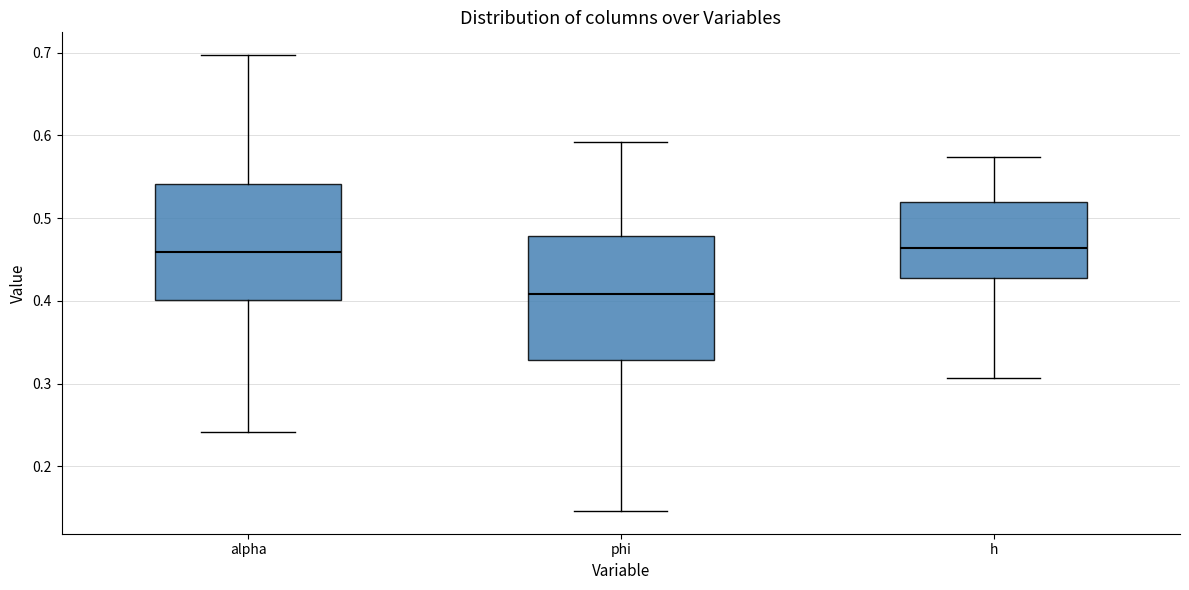

Reading left to right, transcribe this box plot: for each box, give where its median line is, the range the box spans, and where its two whiskers end, as read against the y-axis. The values are not printed on the chart, so give them approximately, as read against the axis.

alpha: median 0.46, box 0.40 to 0.54, whiskers 0.24 to 0.70
phi: median 0.41, box 0.33 to 0.48, whiskers 0.15 to 0.59
h: median 0.46, box 0.43 to 0.52, whiskers 0.31 to 0.57